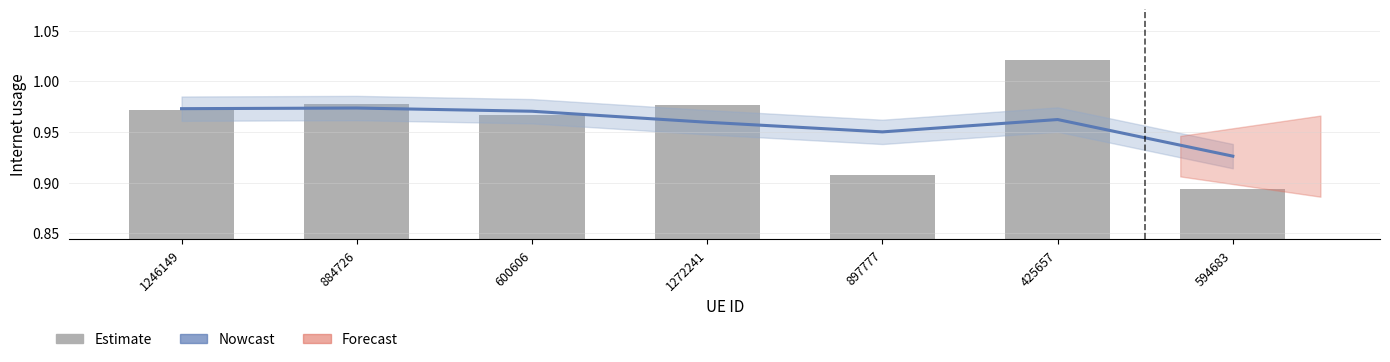

What is the highest value of the Estimate series?

1.0